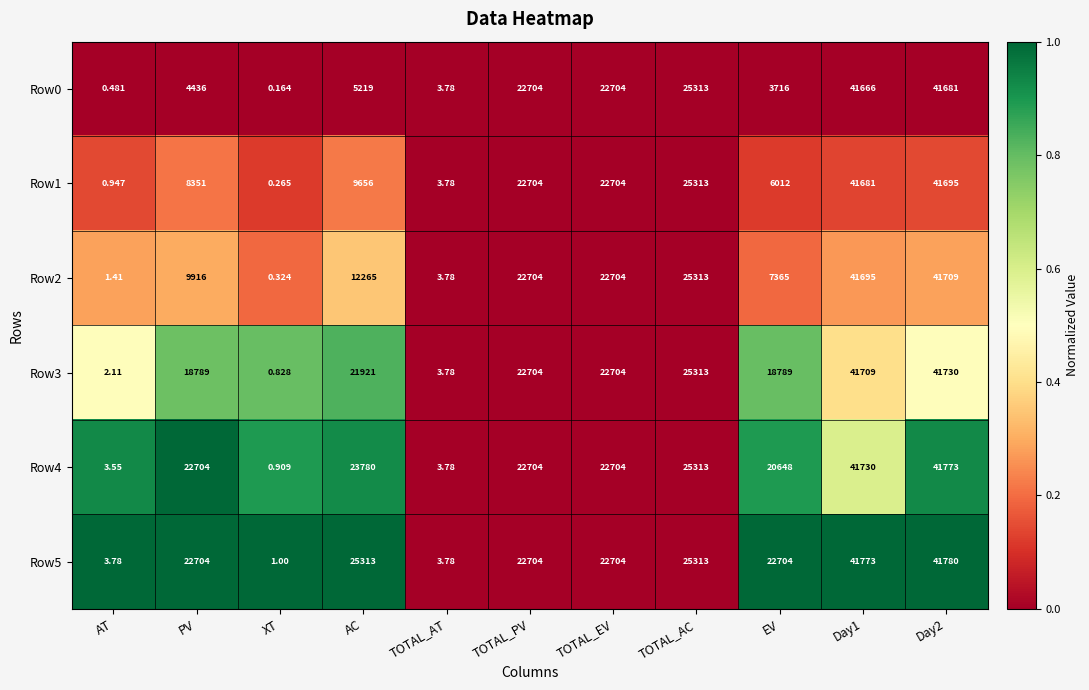

How many series are shown in this chart?

6